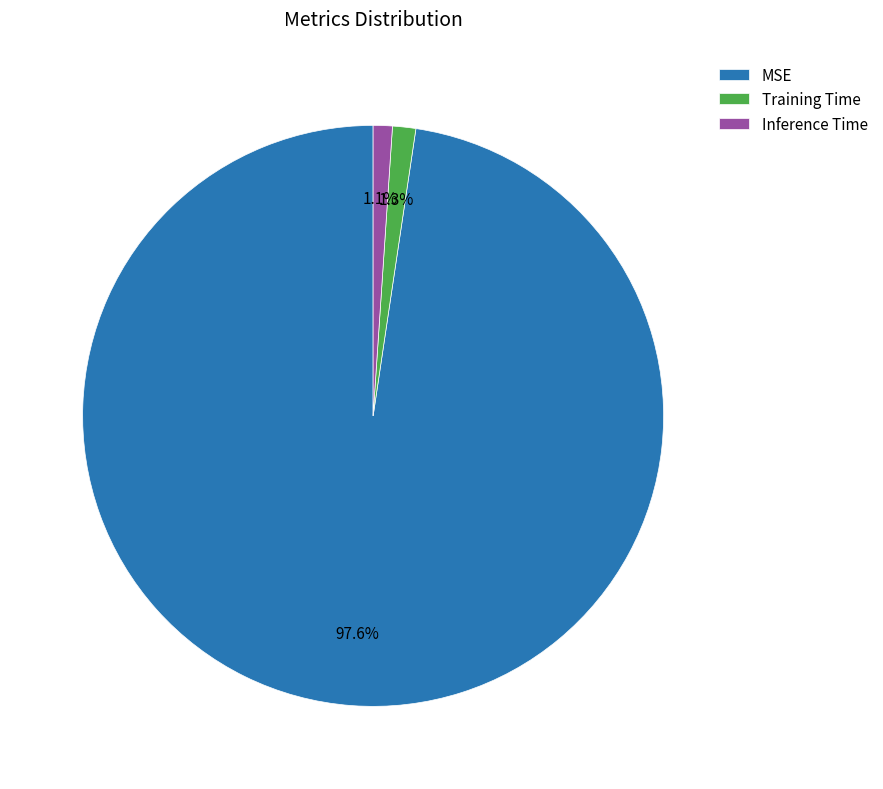

Is it true that Training Time is 1% of the pie?

True